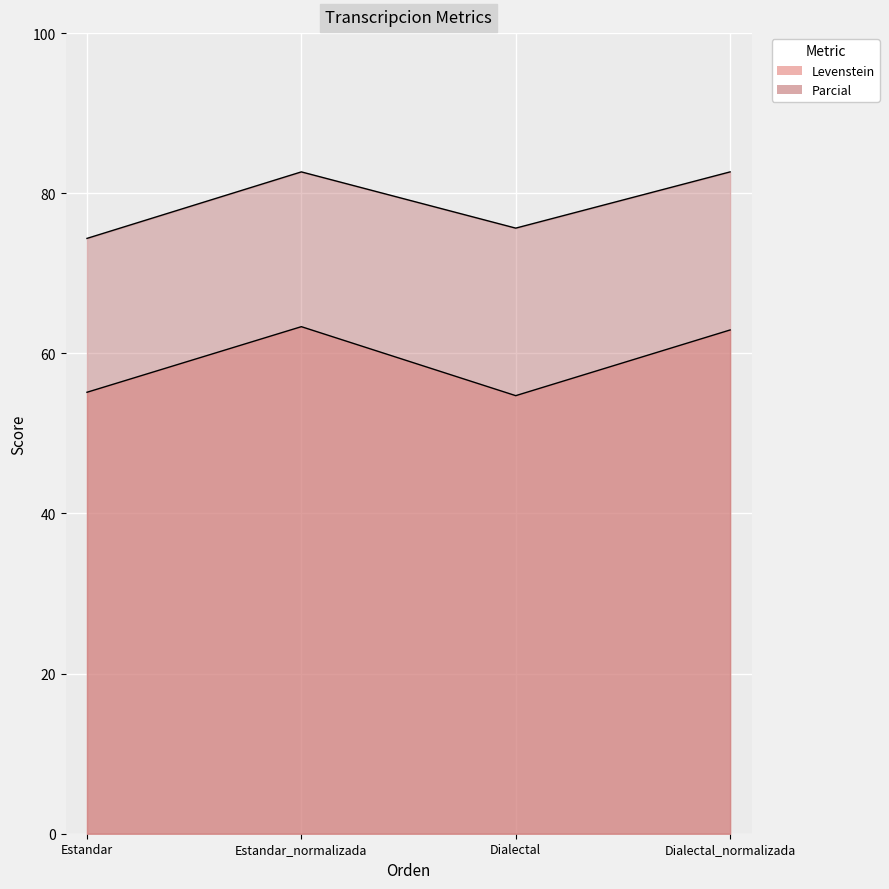

In Parcial, how many points are lower than both neighbors (excluding endpoints)?

1